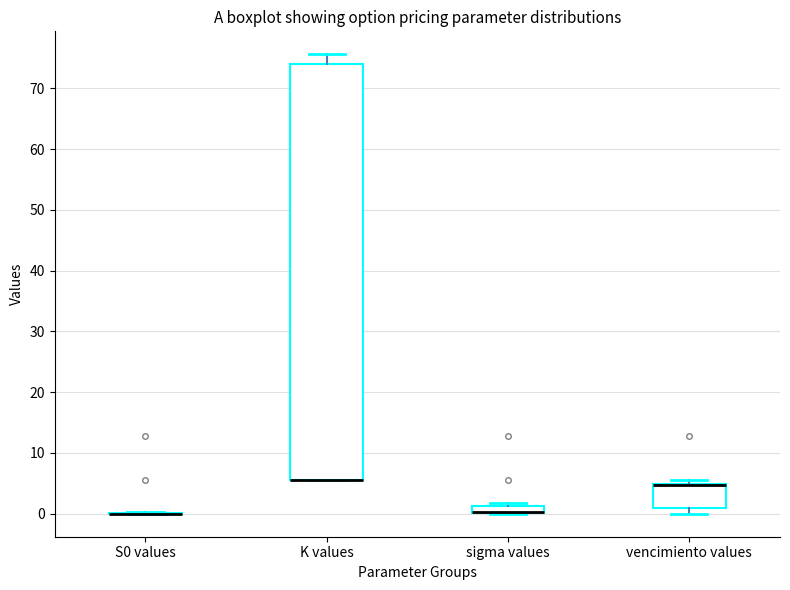

Where is the lower edge of the box for vencimiento values on the y-axis? The values are not printed on the chart, so give them approximately, as read against the axis.

1